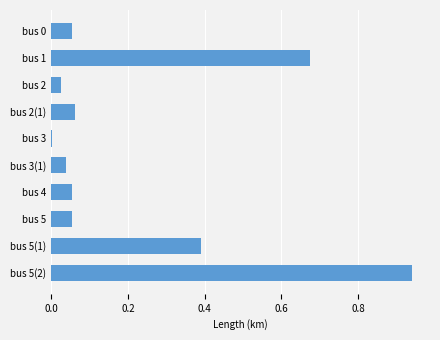

Is it true that the value at bus 2 is 0.0?

True